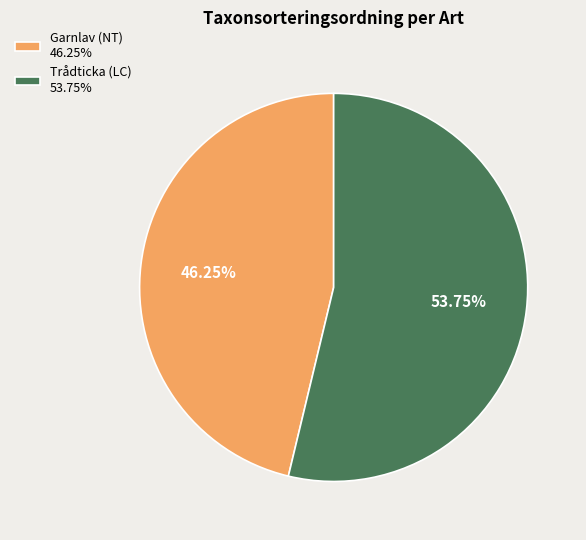

Which has a higher value, Trådticka (LC) 53.75% or Garnlav (NT) 46.25%?

Trådticka (LC) 53.75%